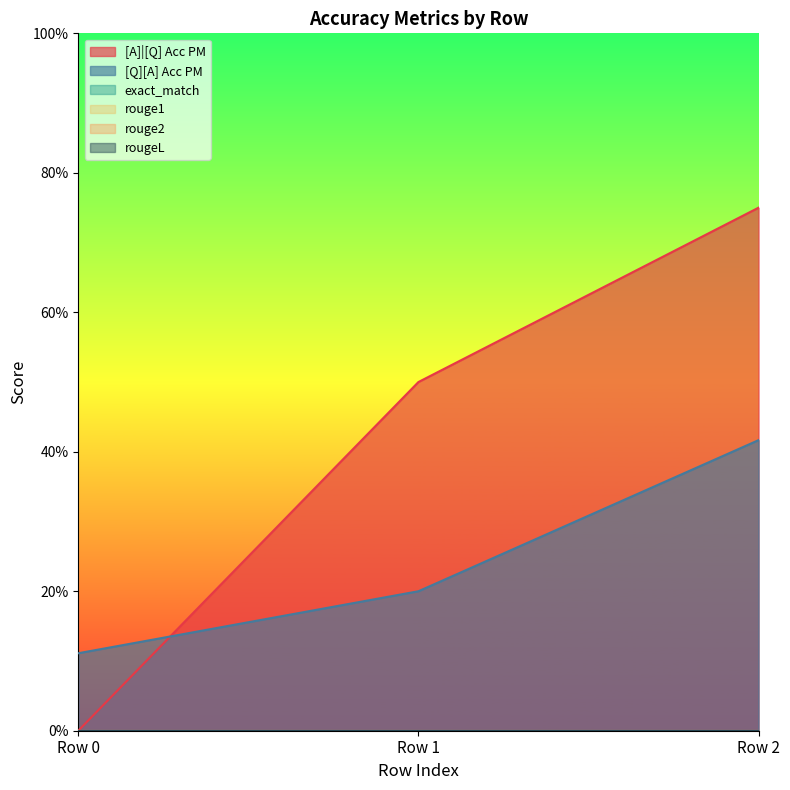

How many data points does each series have?

3